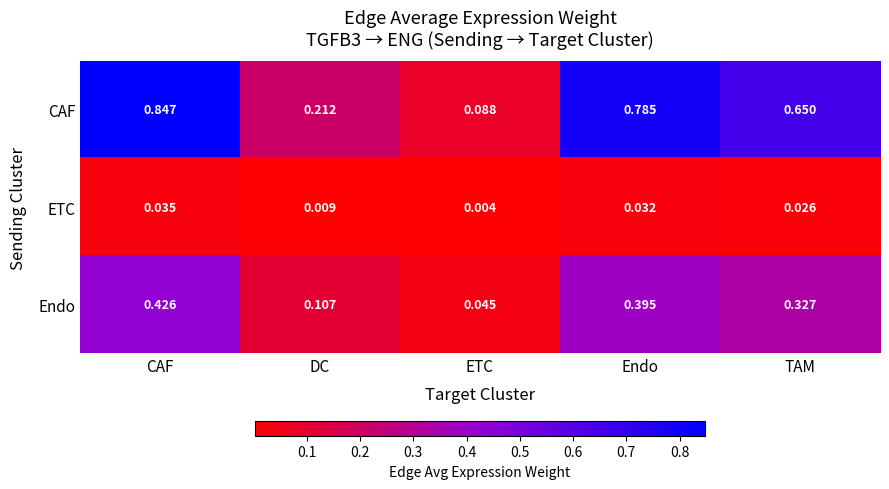

Where is CAF nearest to the value 0?

ETC